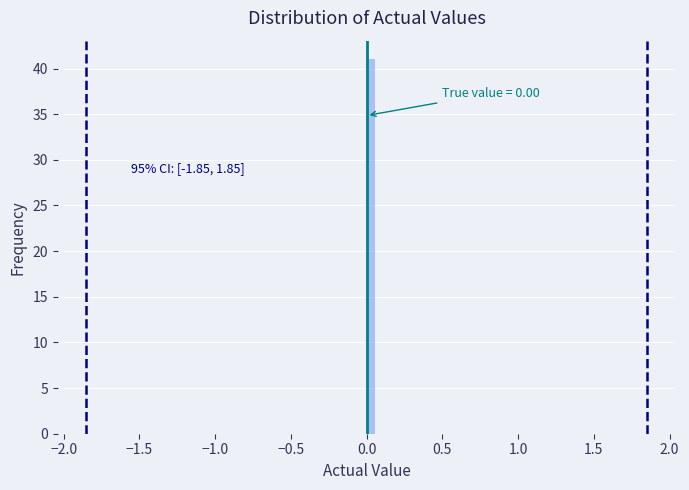

Around what value on the x-axis is the tallest bar? Give the approximate position of its centre, as read against the axis.

0.05